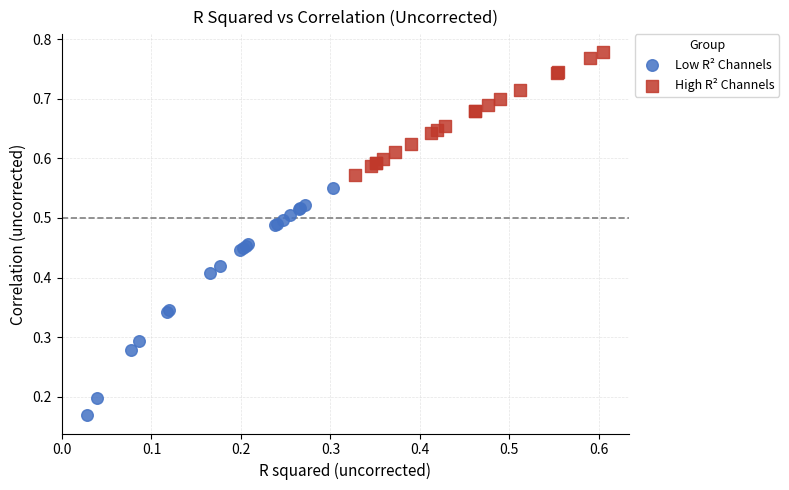

Which series reaches the minimum Y coordinate?

Low R² Channels